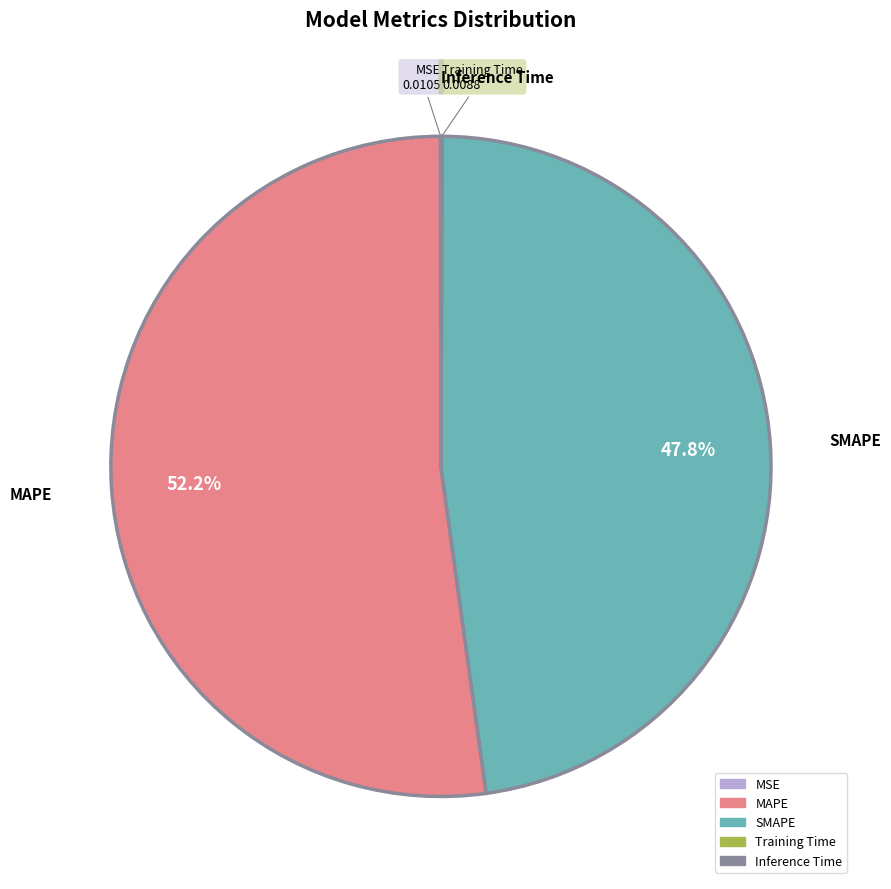

Is it true that SMAPE is 42% of the pie?

False